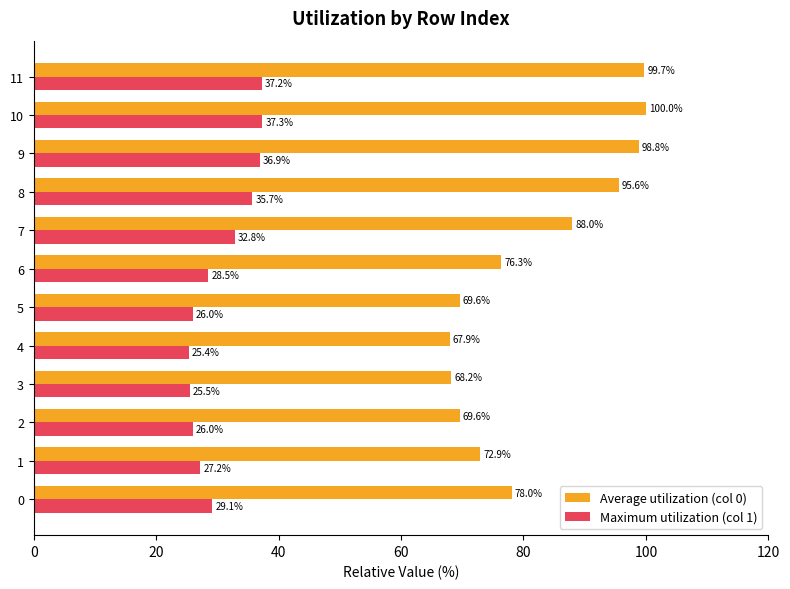

At 6, list the series in order from smallest to largest.

Maximum utilization (col 1), Average utilization (col 0)